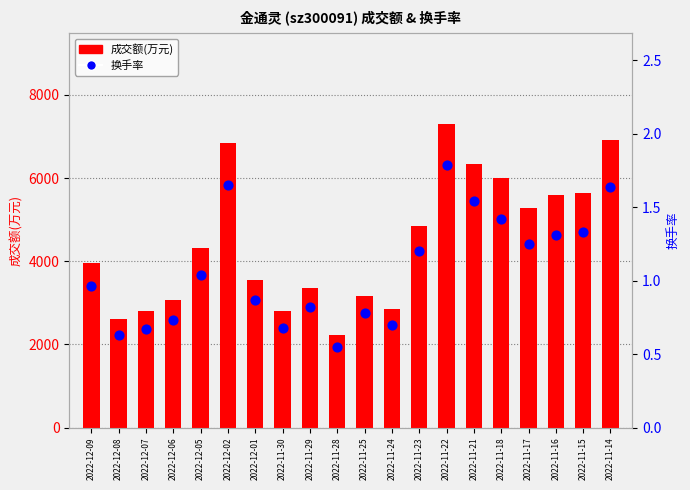

Which series has the largest Y range (max minus min)?

成交额(万元)